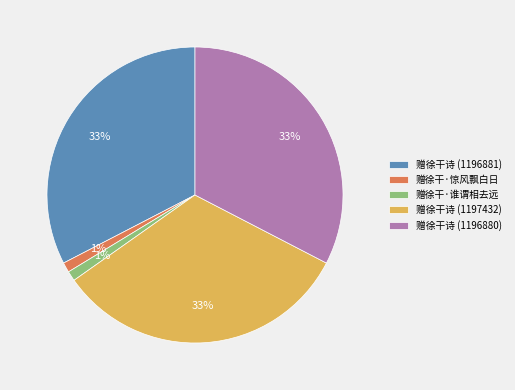

How many segments does this pie chart have?

5